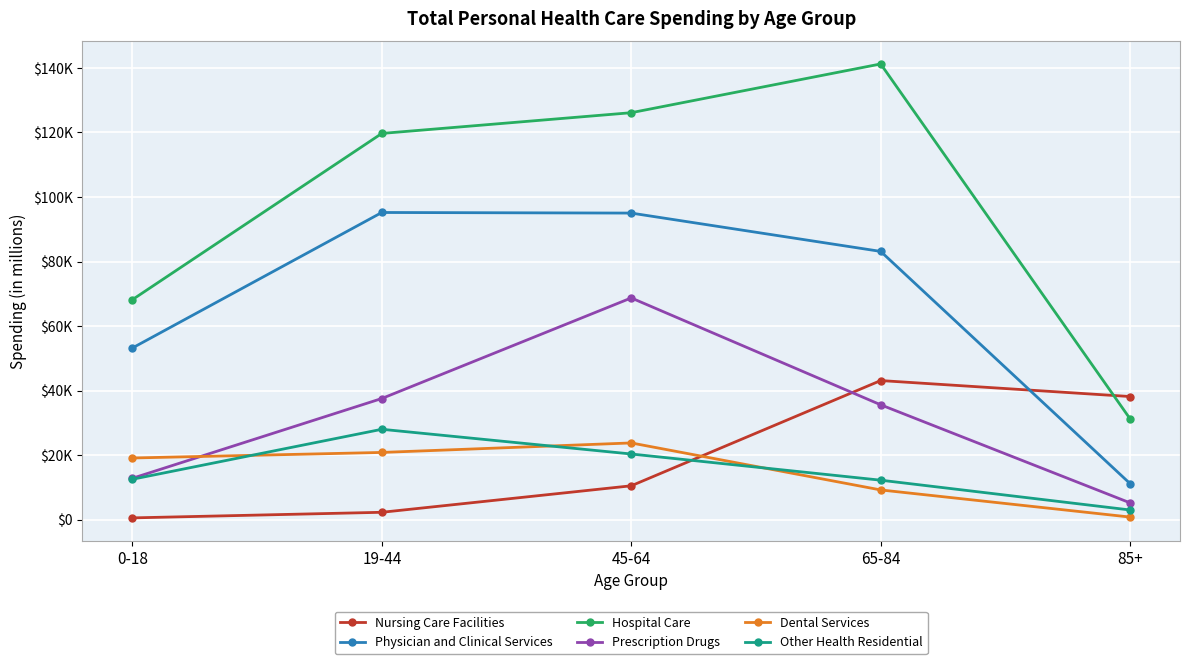

Rank the series at 85+ from lowest to highest value.

Dental Services, Other Health Residential, Prescription Drugs, Physician and Clinical Services, Hospital Care, Nursing Care Facilities